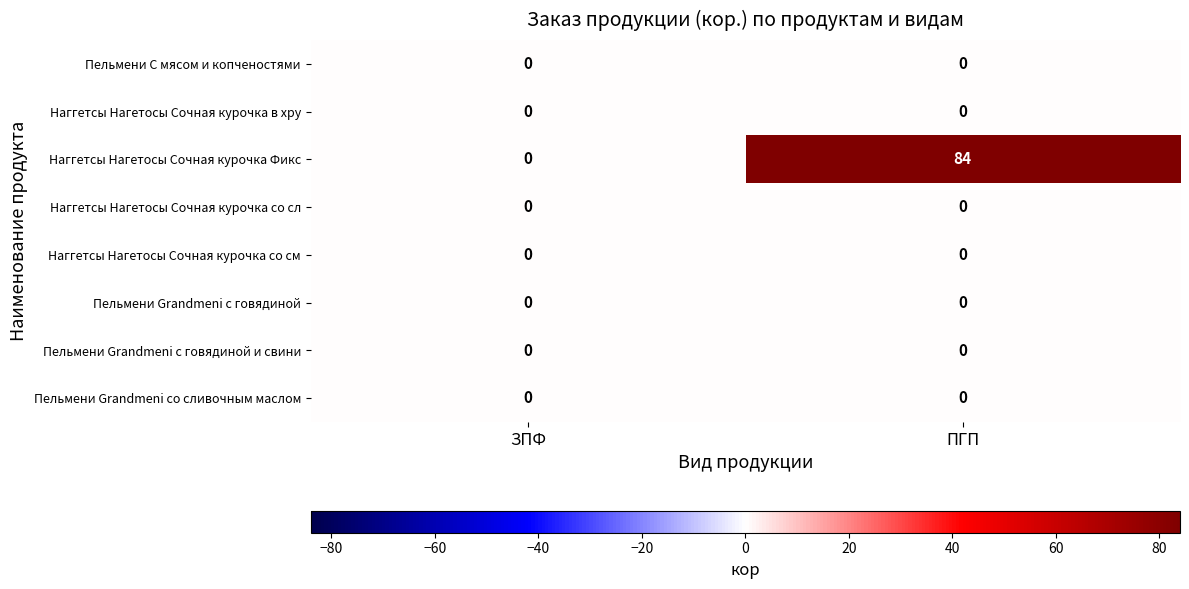

List the labels in order of Наггетсы Нагетосы Сочная курочка Фикс value, largest first.

ПГП, ЗПФ